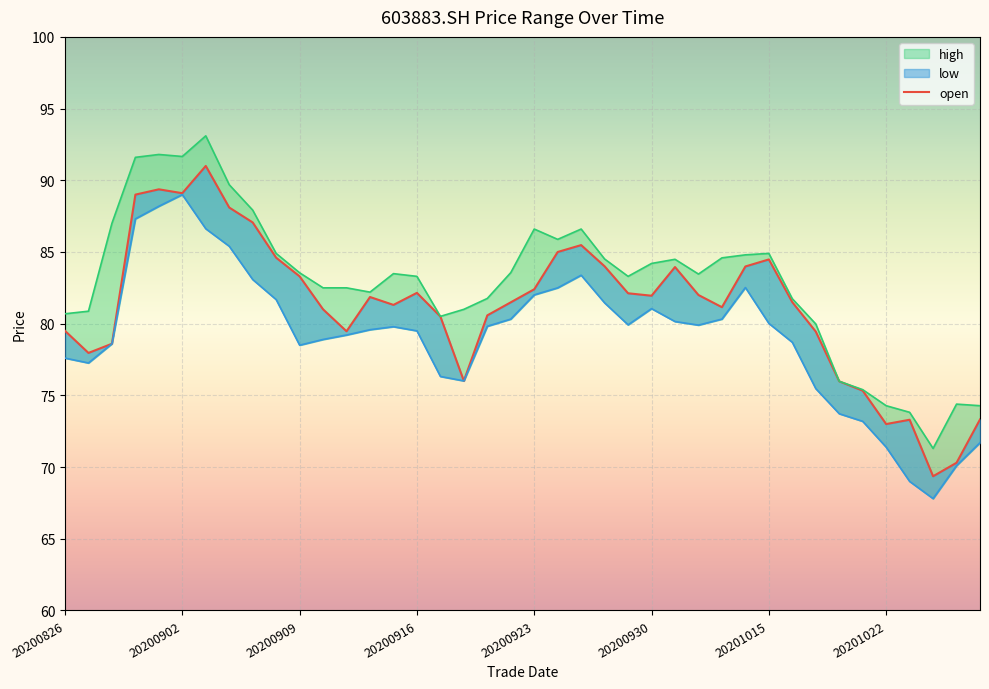

What are all the series names shown in the legend?

open, high, low